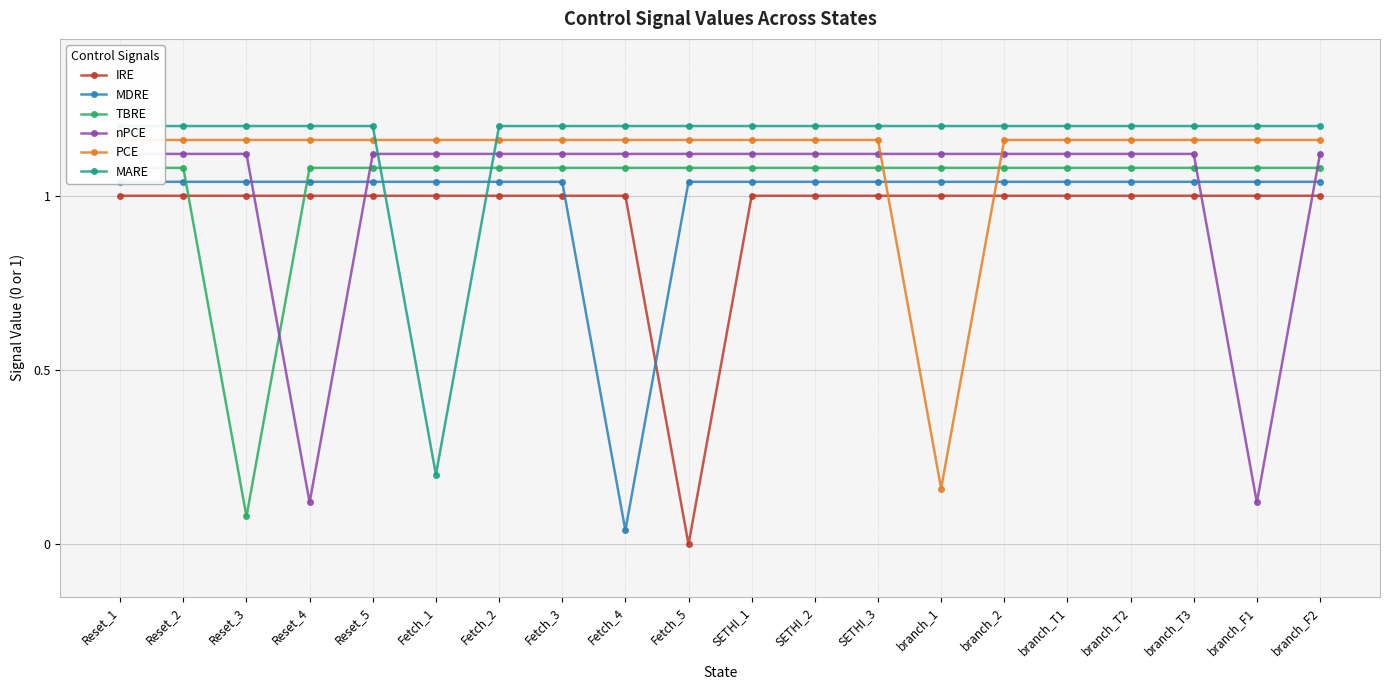

How many data points does each series have?

20